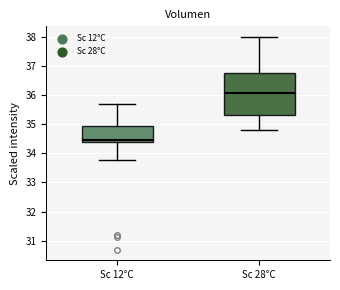

Reading left to right, transcribe this box plot: for each box, give where its median line is, the range the box spans, and where its two whiskers end, as read against the y-axis. The values are not printed on the chart, so give them approximately, as read against the axis.

Sc 12°C: median 34.5, box 34.4 to 34.9, whiskers 33.8 to 35.7
Sc 28°C: median 36.1, box 35.3 to 36.8, whiskers 34.8 to 38.0